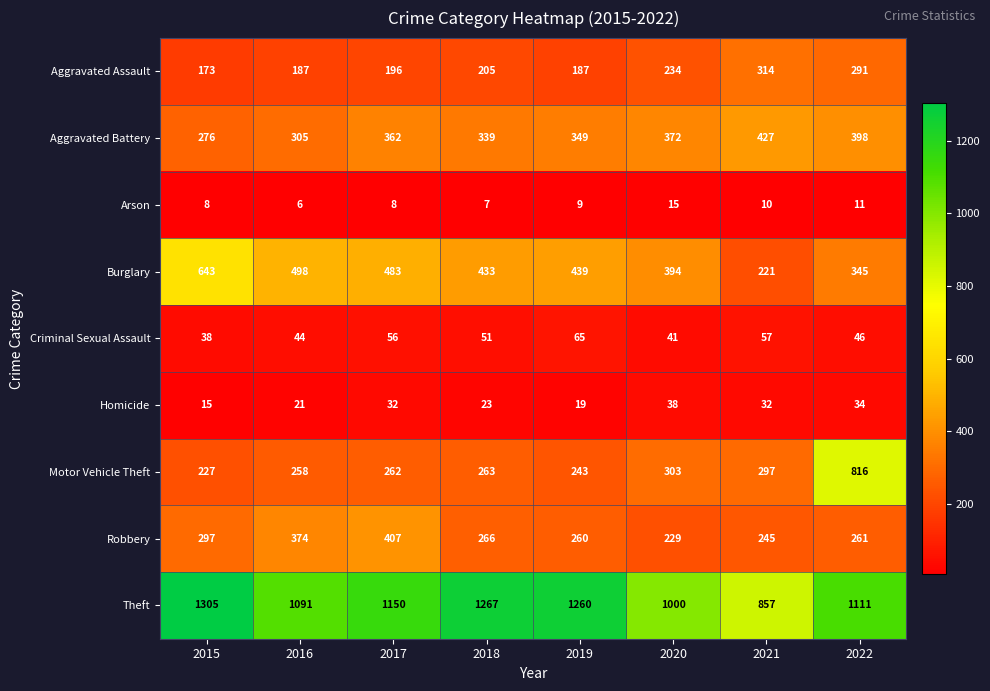

What is the spread (max minus min) of values at 2022?

1100